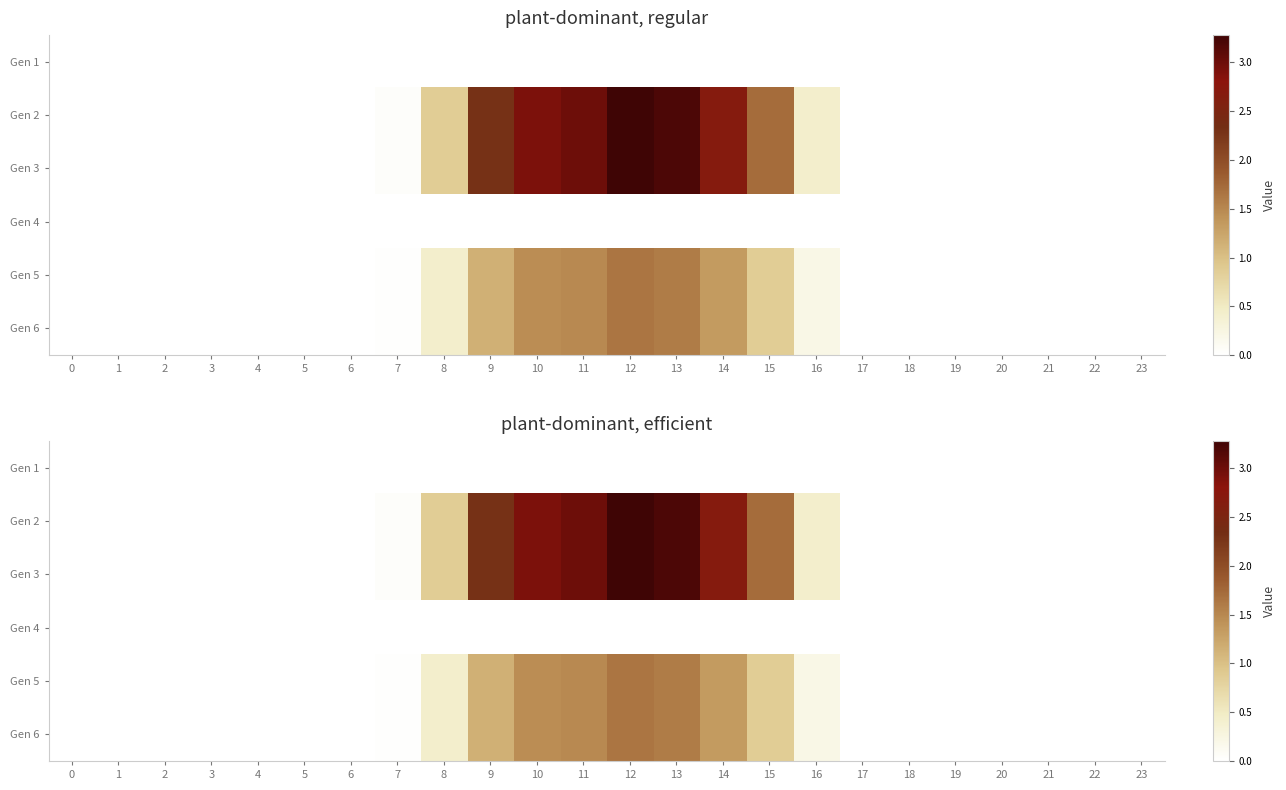

At which category does the chart reach its peak across all series?

12